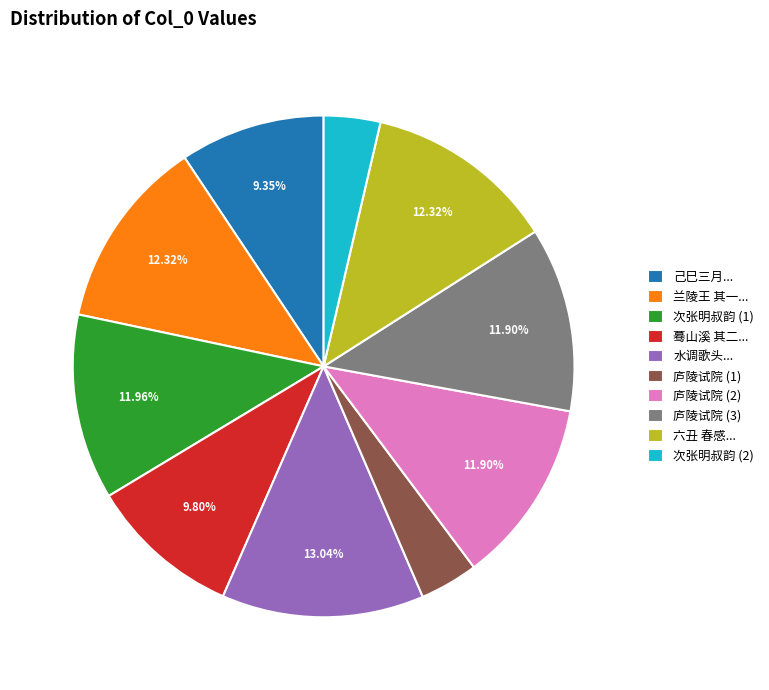

Does 庐陵试院 (3) account for over 50% of the chart?

No